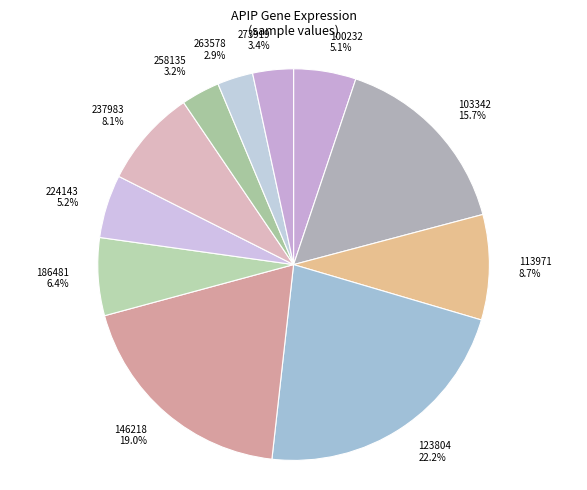

Is there any slice that represents more than half of the pie?

No